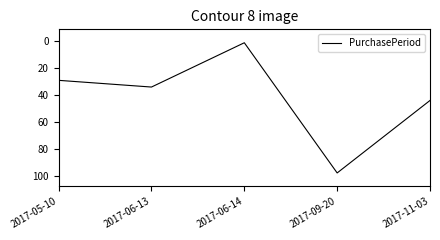

At which category does the chart reach its peak across all series?

2017-09-20